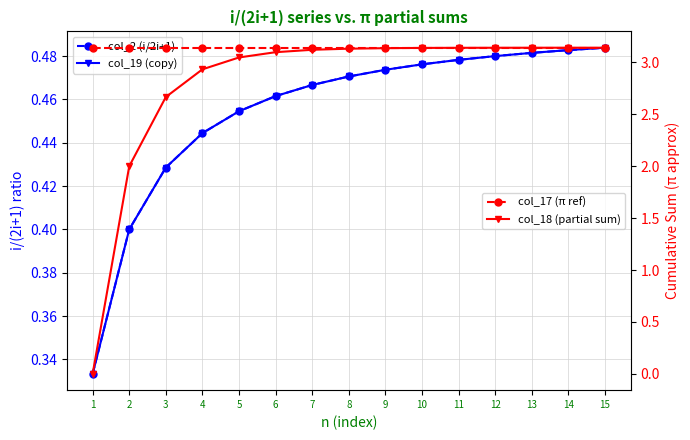

What is the highest value of the col_18 (partial sum) series?

3.1